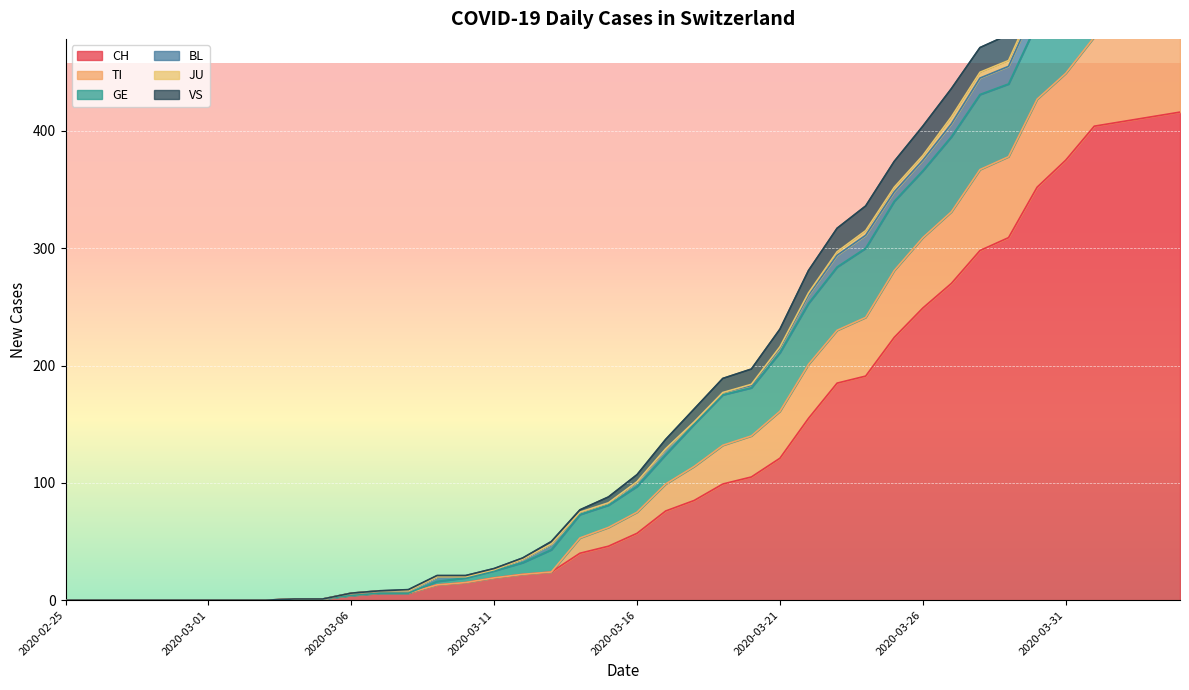

What is the spread (max minus min) of values at 2020-03-13?

24